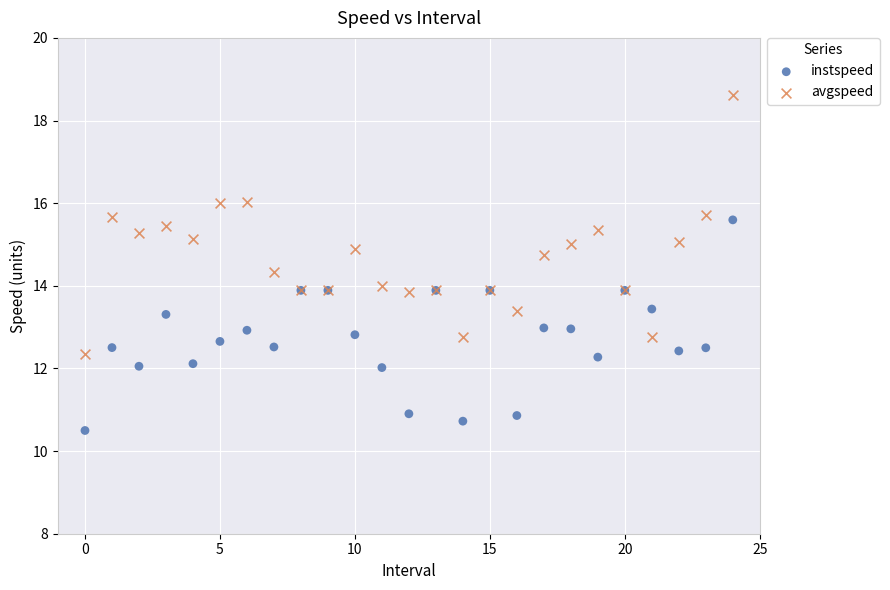

Which series reaches the minimum Y coordinate?

instspeed